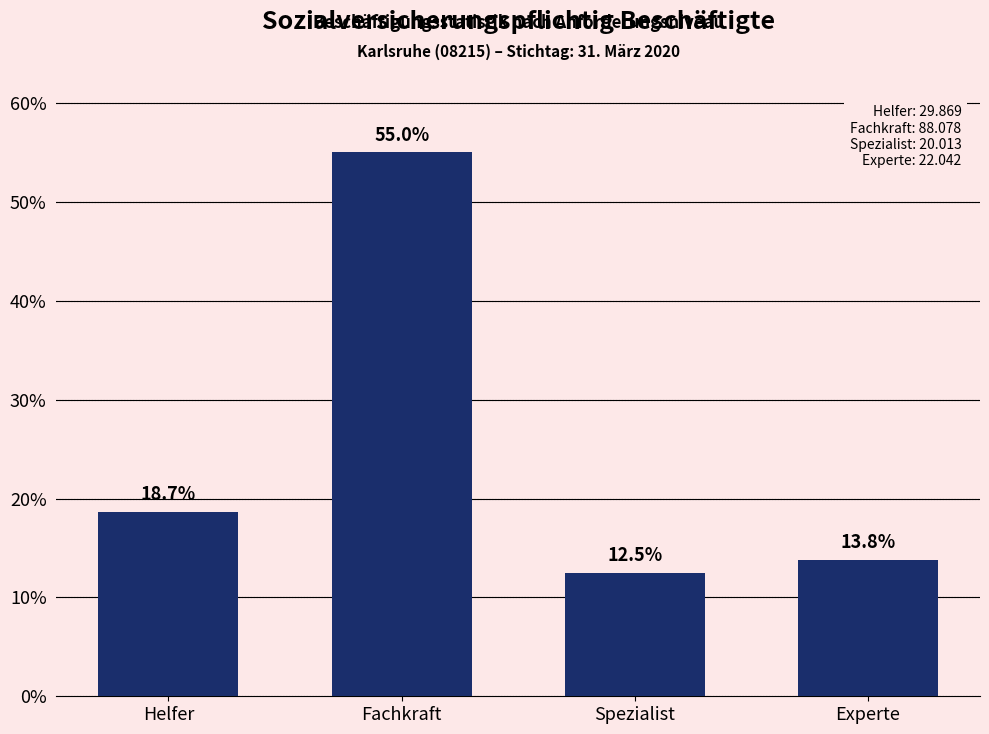

Reading left to right, what are all the values shown in this chart?

Helfer=18.7	Fachkraft=55.0	Spezialist=12.5	Experte=13.8